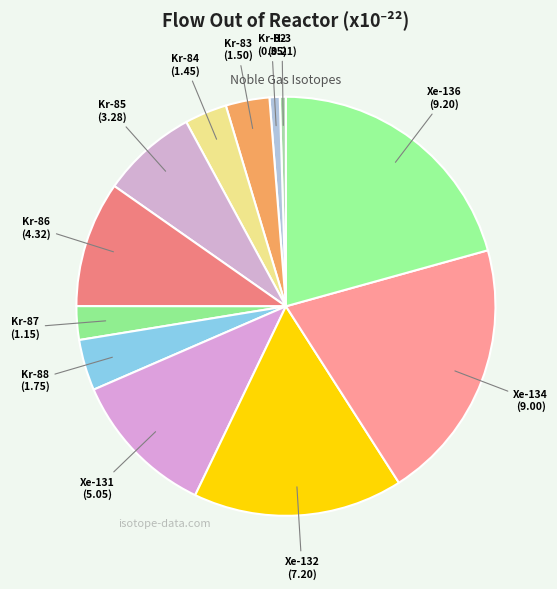

Combined, do Xe-134 and Kr-83 account for over 50%?

No